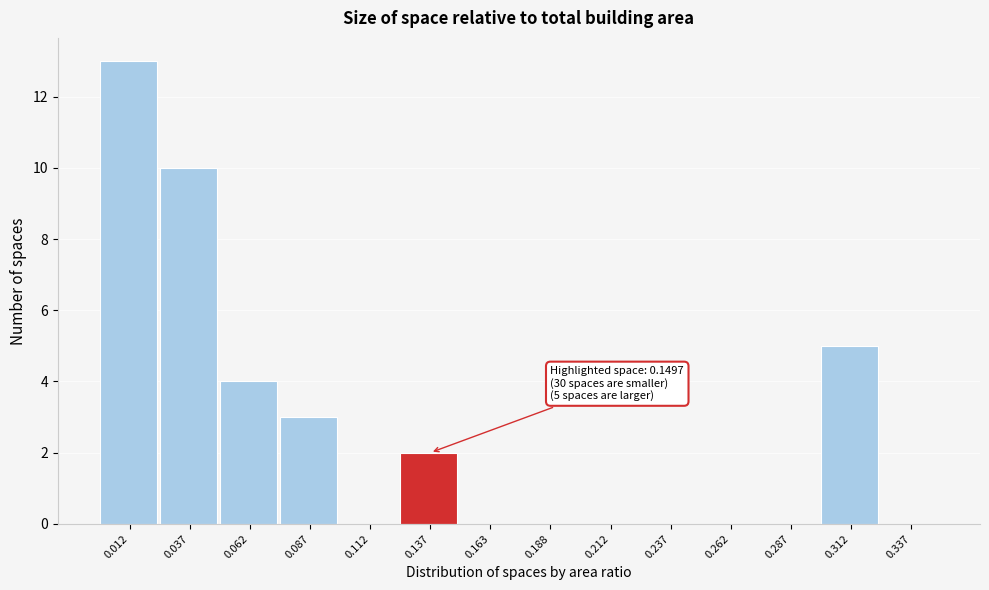

Which range on the x-axis has the tallest bar?

0.000 to 0.025